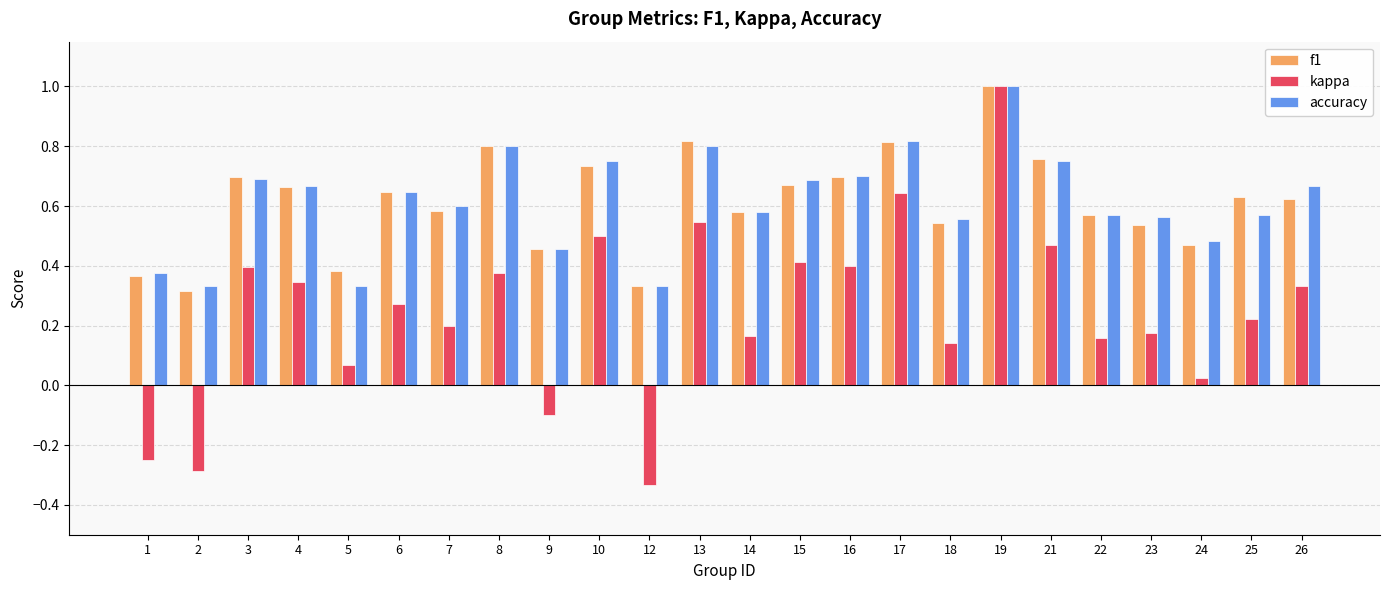

Is it true that accuracy equals 0.6 at 25?

True